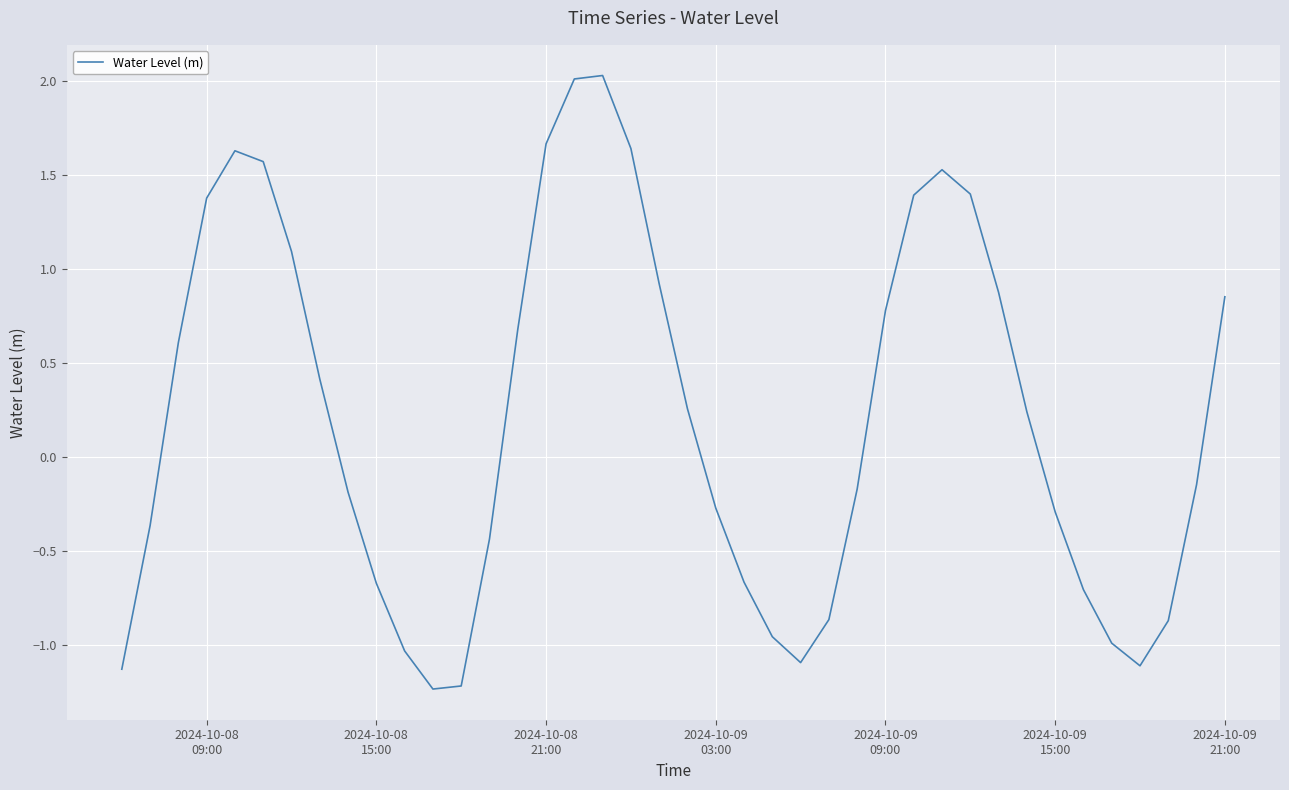

What is the minimum value shown in the chart?

-1.2